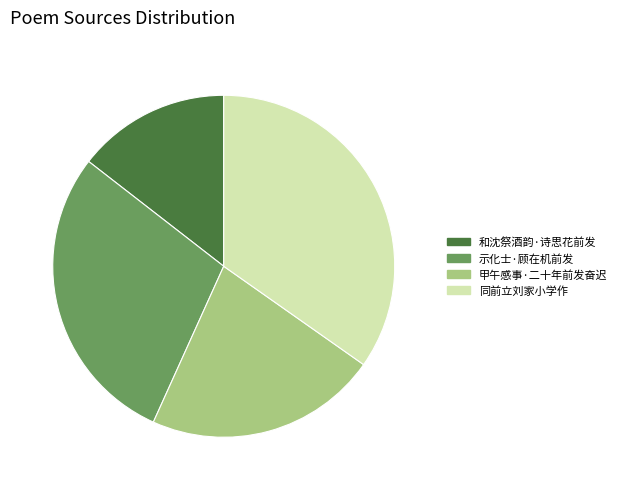

Combined, do 示化士·顾在机前发 and 和沈祭酒韵·诗思花前发 account for over 50%?

No